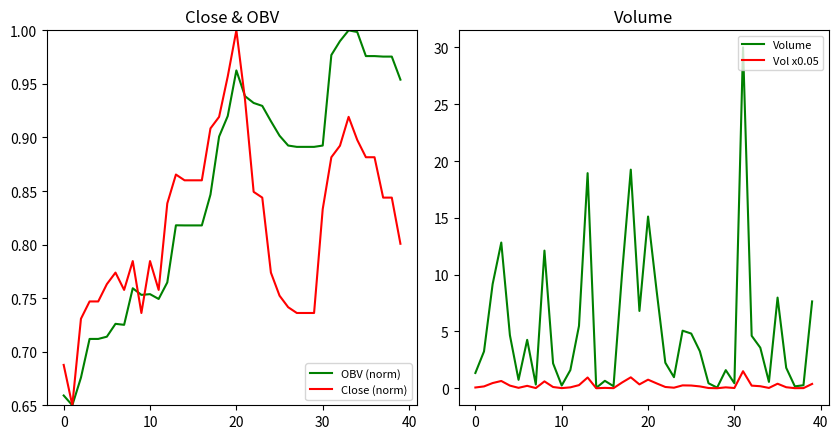

The value of Close (norm) at 0 is 1.0. True or false?

False